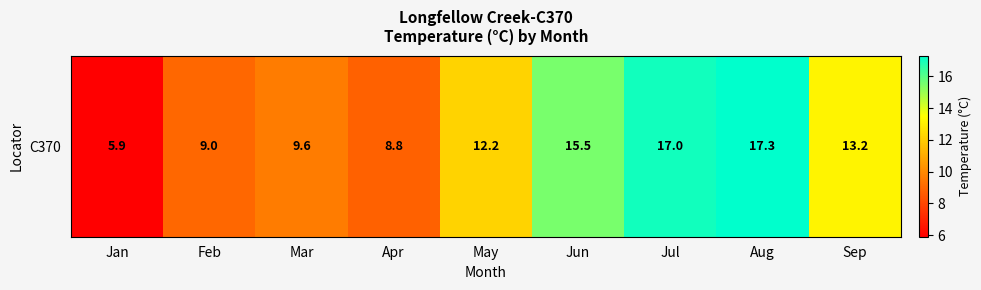

True or false: the data shows 5.9 at Jan.

True